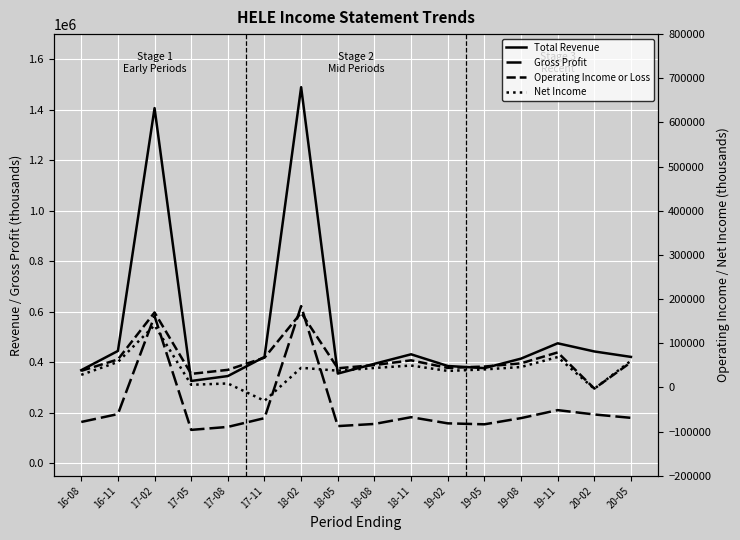

What is the sum of all Total Revenue values?

8492500